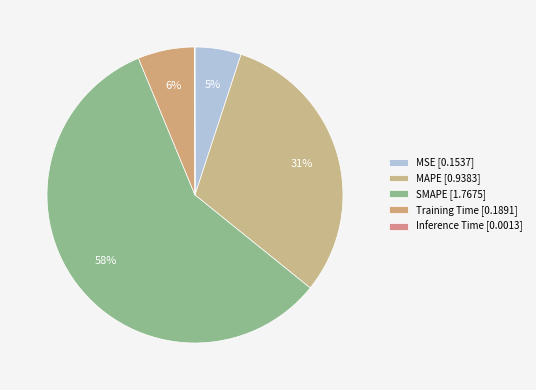

What percentage is the SMAPE slice, to the nearest percent?

58%